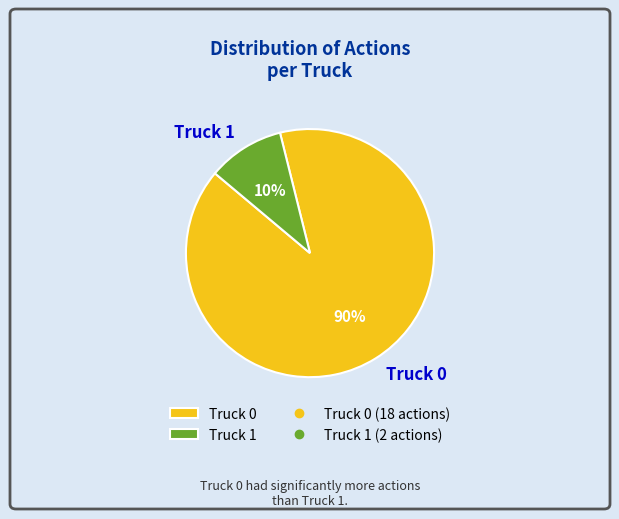

How many slices are in this pie chart?

2